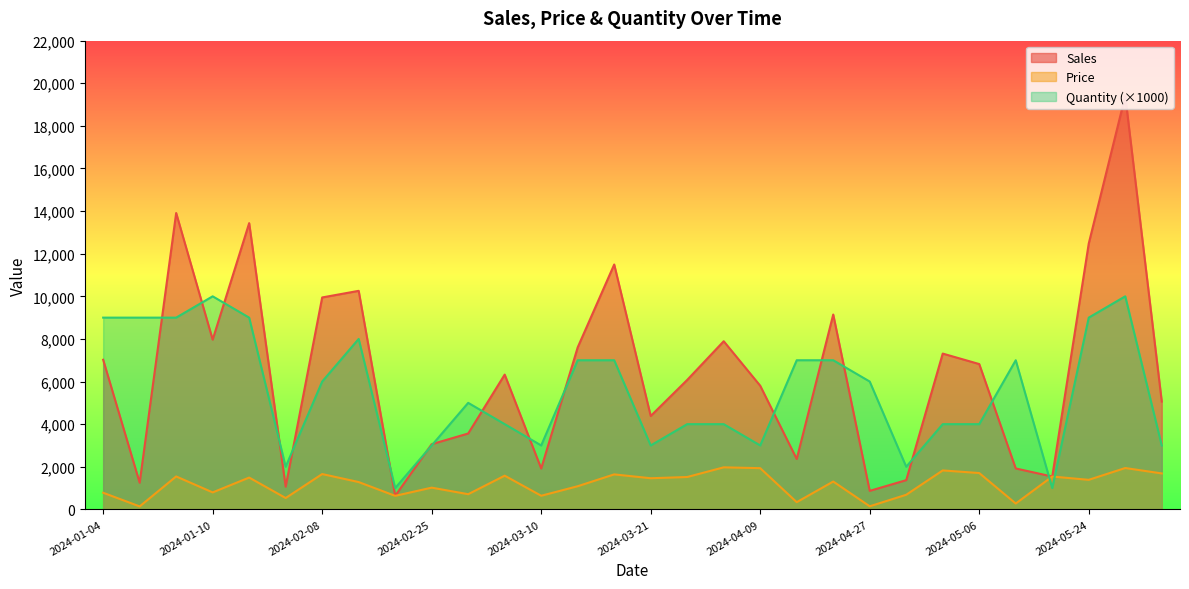

What is the approximate value of Sales at 2024-04-16?

9146.1